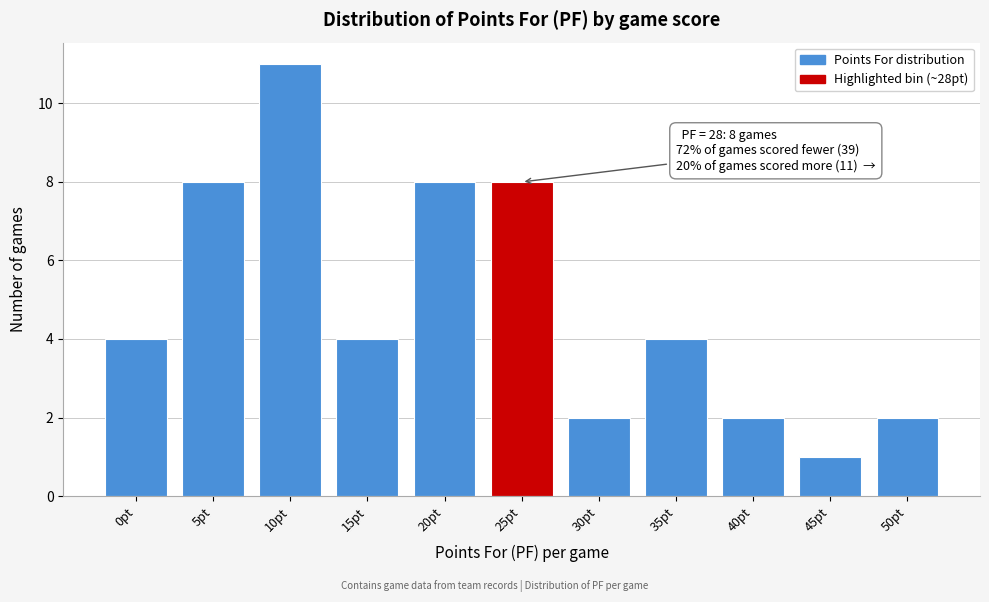

Reading left to right, list all the values displayed in this chart.

4	8	11	4	8	8	2	4	2	1	2